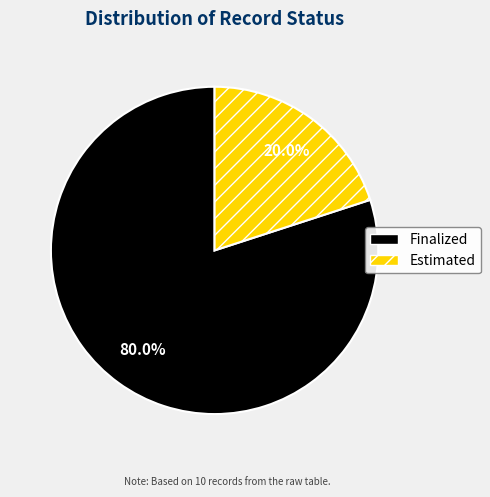

Between Finalized and Estimated, which is larger?

Finalized